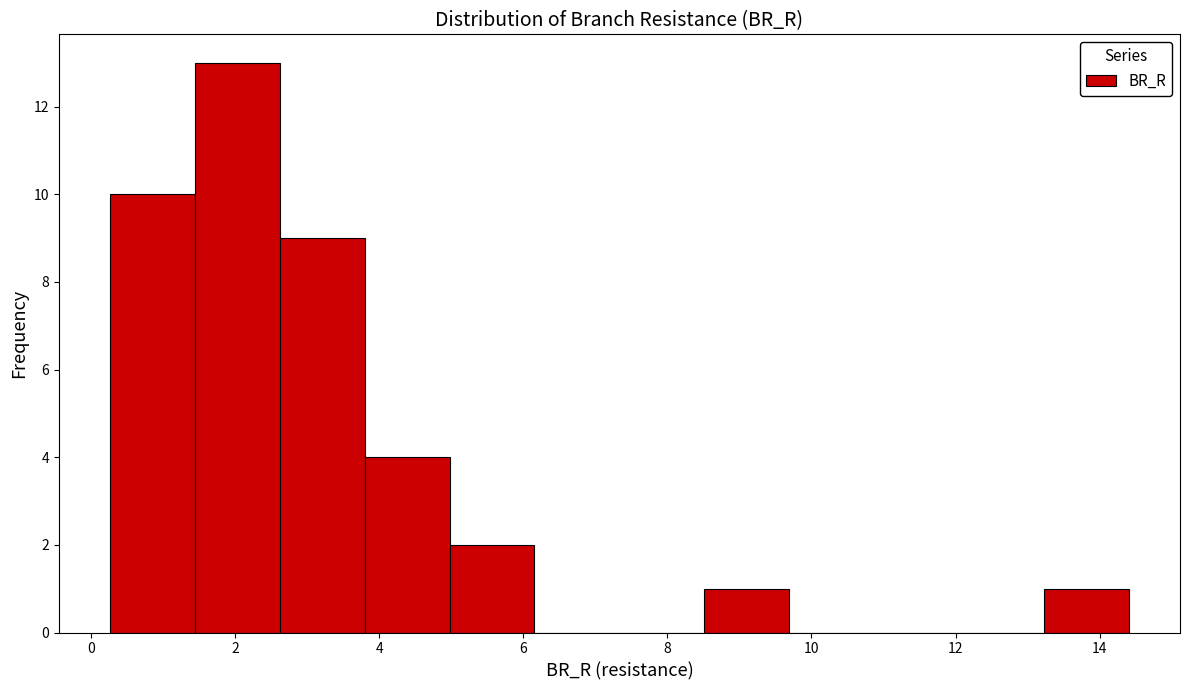

What is the height of the bar covering 3.8 to 5.0 on the x-axis? Neither the bar edges nor the heights are printed on the chart, so give them approximately, as read against the axes.

4